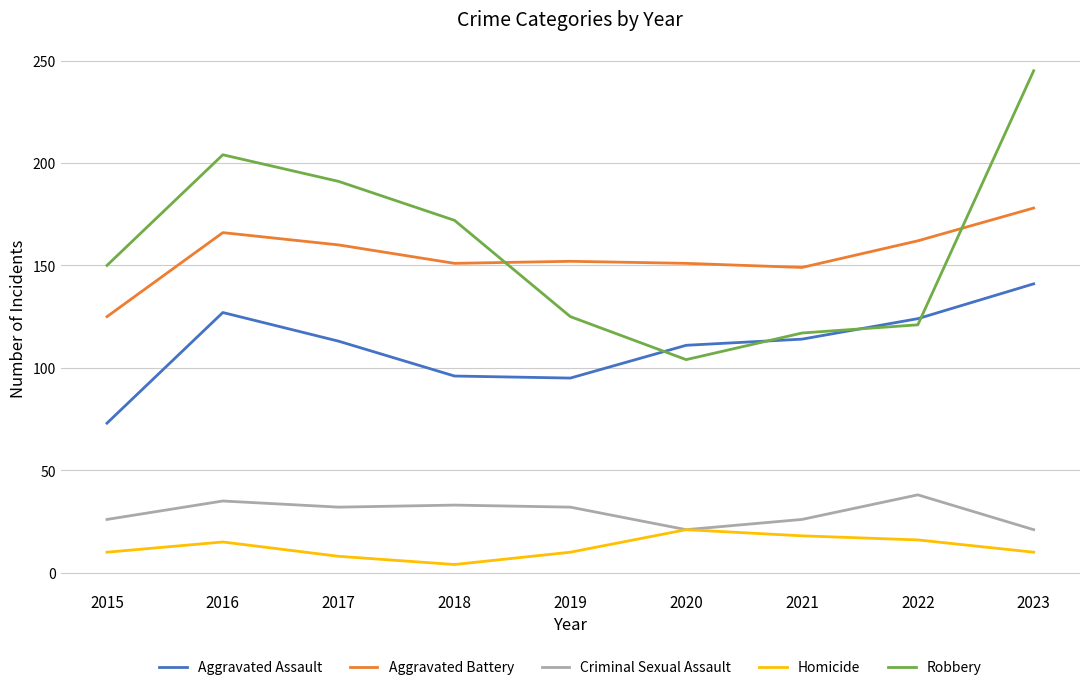

True or false: Aggravated Assault and Homicide intersect in this chart.

False